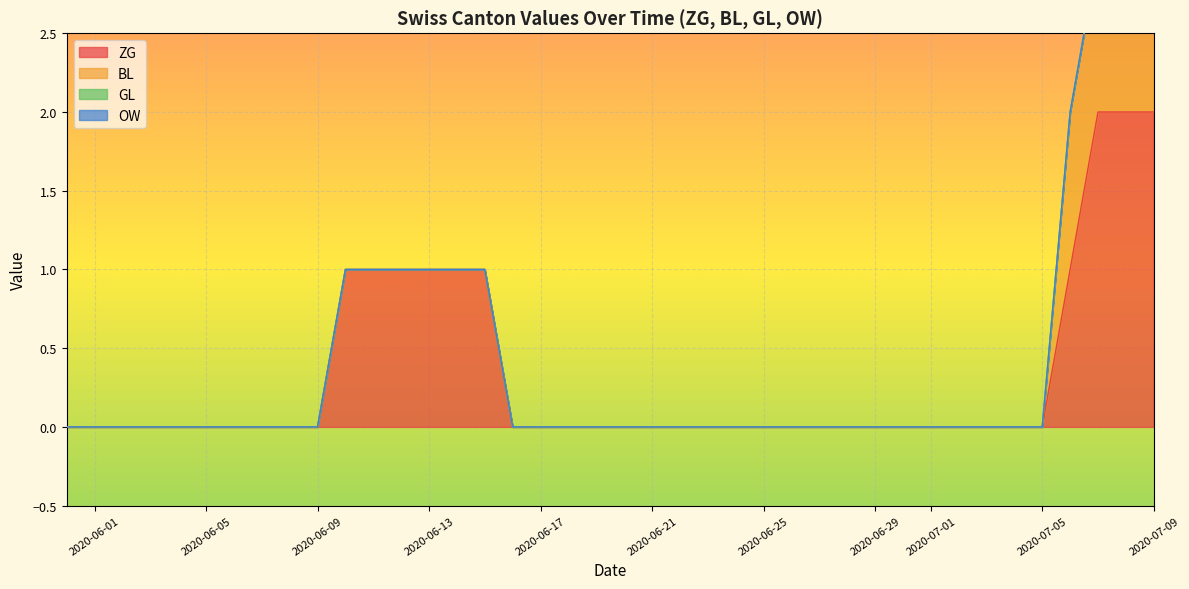

Is it true that BL equals 0 at 2020-06-27?

False